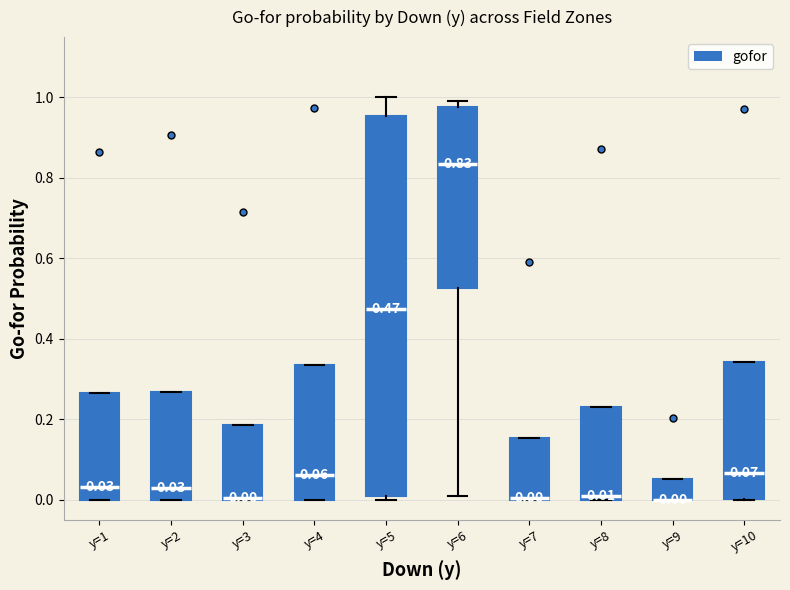

Which box is the tallest, from its lower edge to its upper edge?

y=5